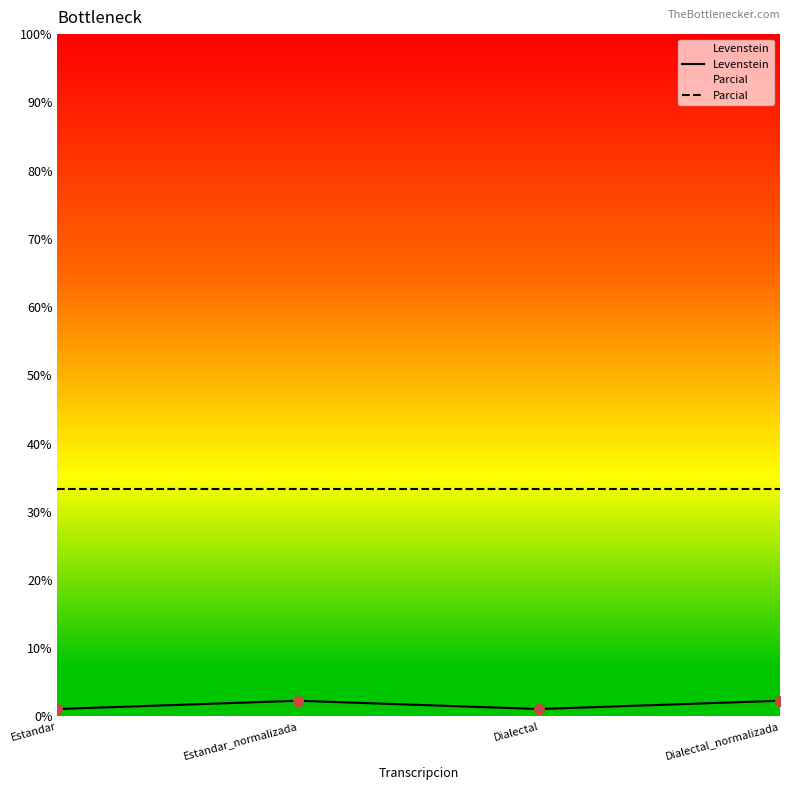

Where does the Levenstein series first go above 2?

Estandar_normalizada